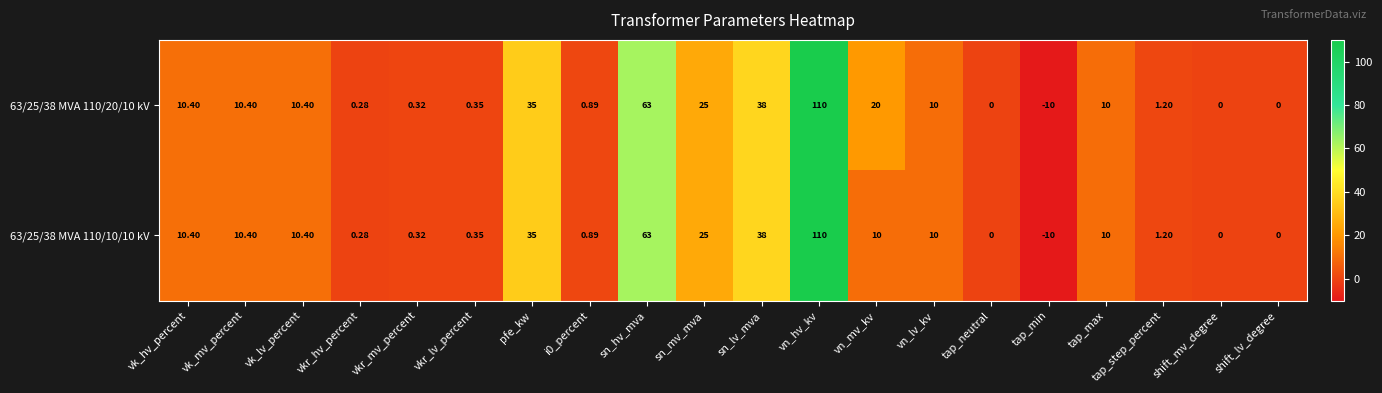

At which category is the sum across all series the highest?

vn_hv_kv